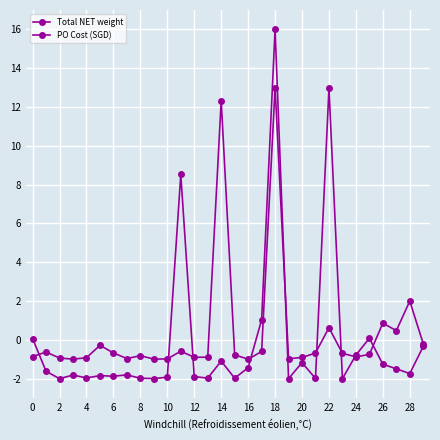

Is this an area chart (filled region under the line)?

No